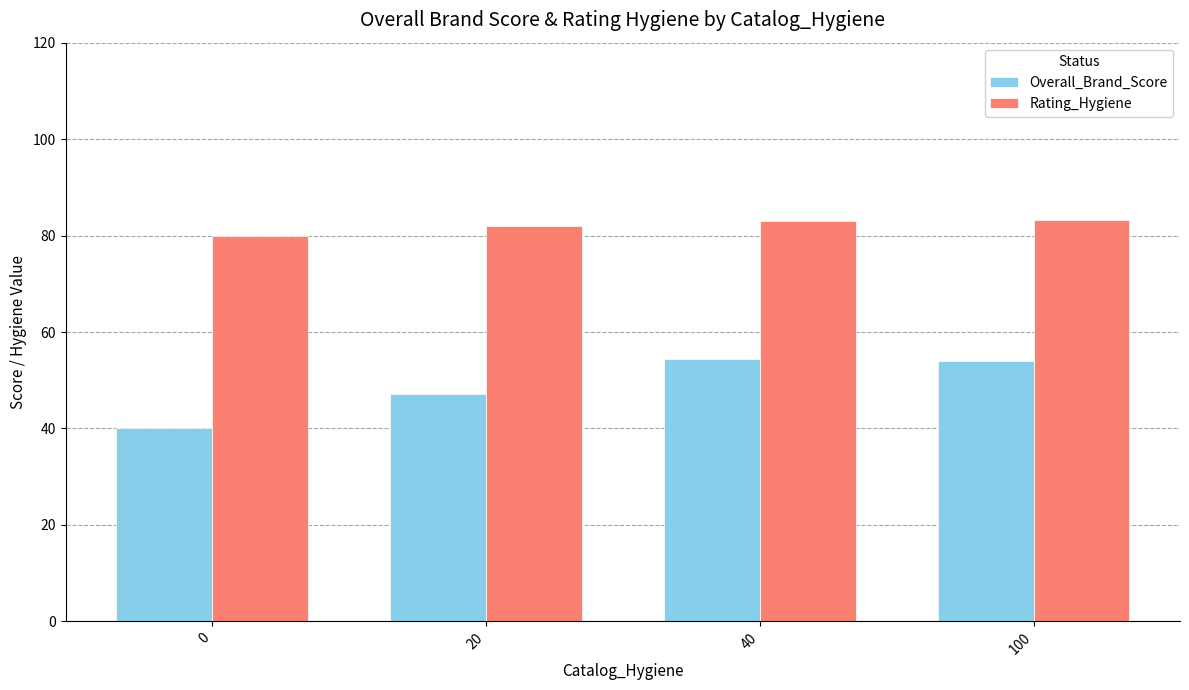

What is the maximum value shown in the chart?

83.2